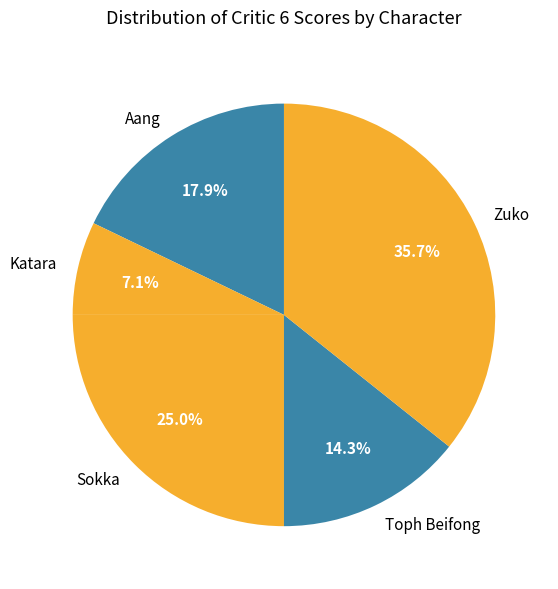

The Toph Beifong slice represents 14% of the pie. True or false?

True